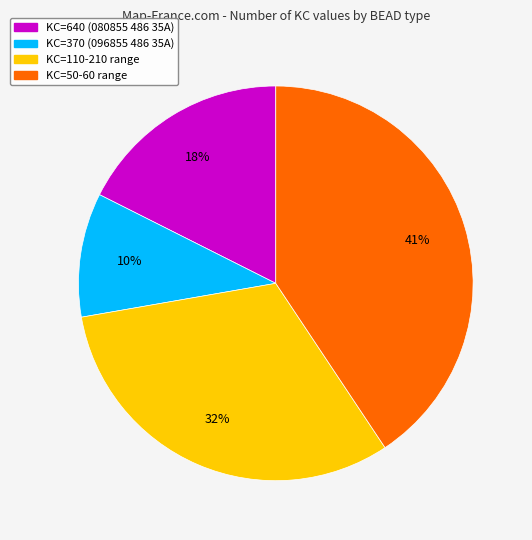

To the nearest percent, what is the average slice percentage?

25%